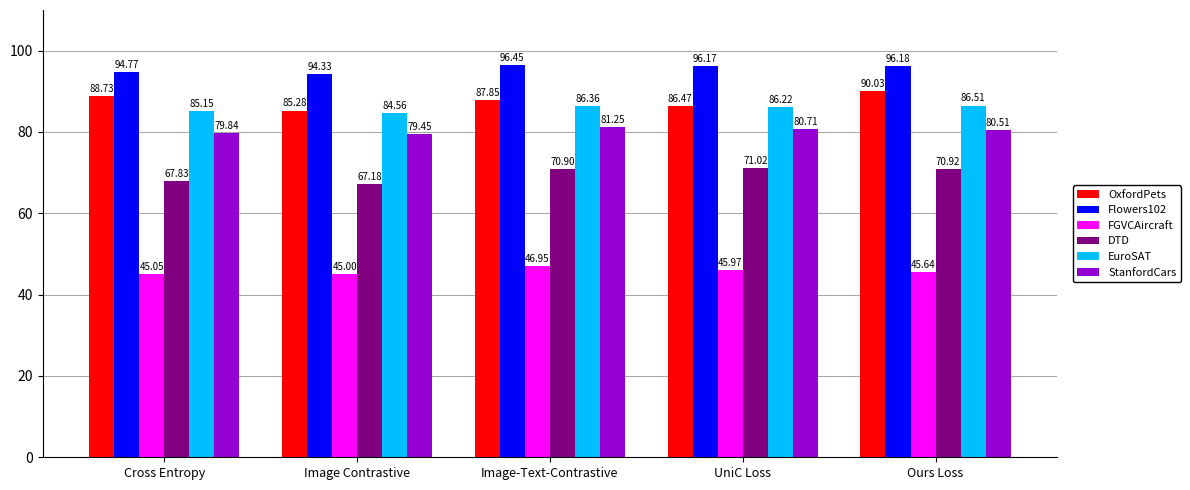

What is the difference between the highest and lowest values at Image Contrastive?

49.3